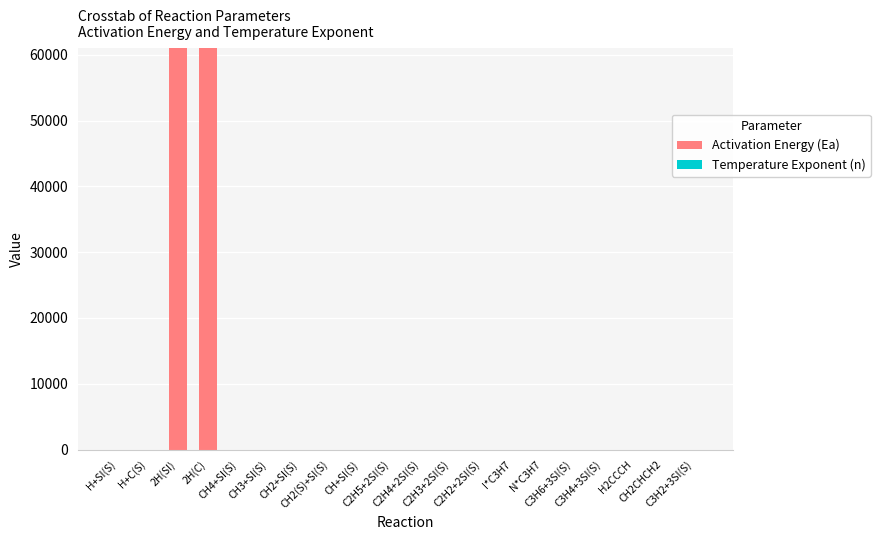

What is the maximum value for Activation Energy (Ea)?

61000.0